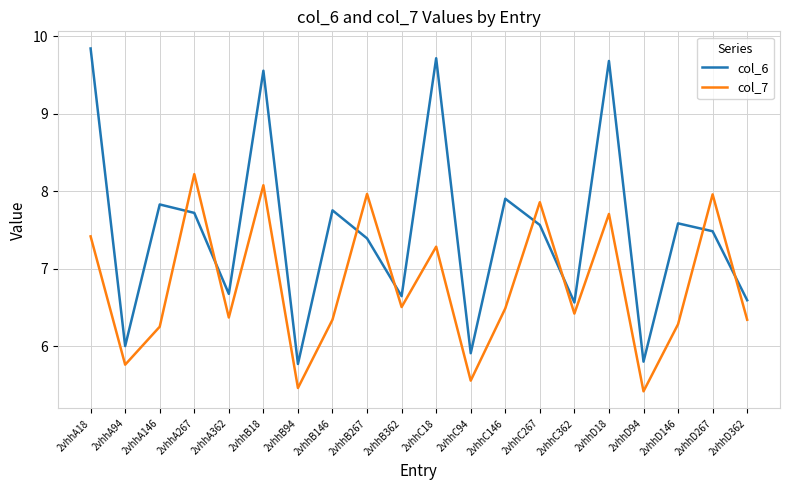

Is the value of col_7 at 2vhhA94 greater than the value of col_6 at 2vhhD267?

No